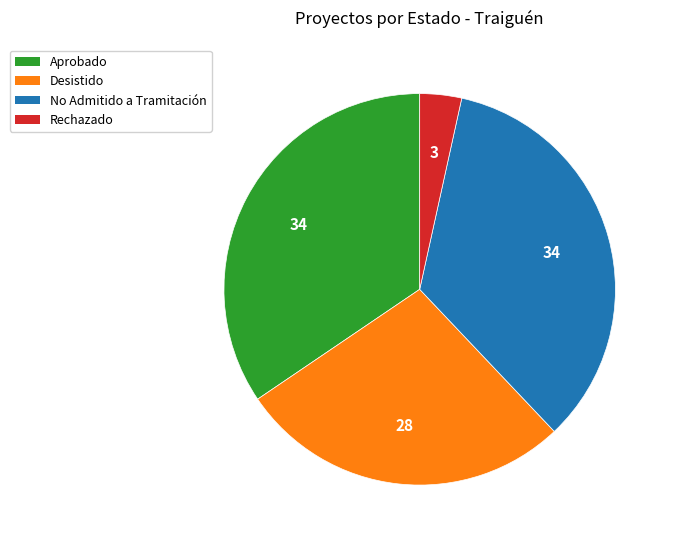

What is the smallest slice in the pie chart?

Rechazado